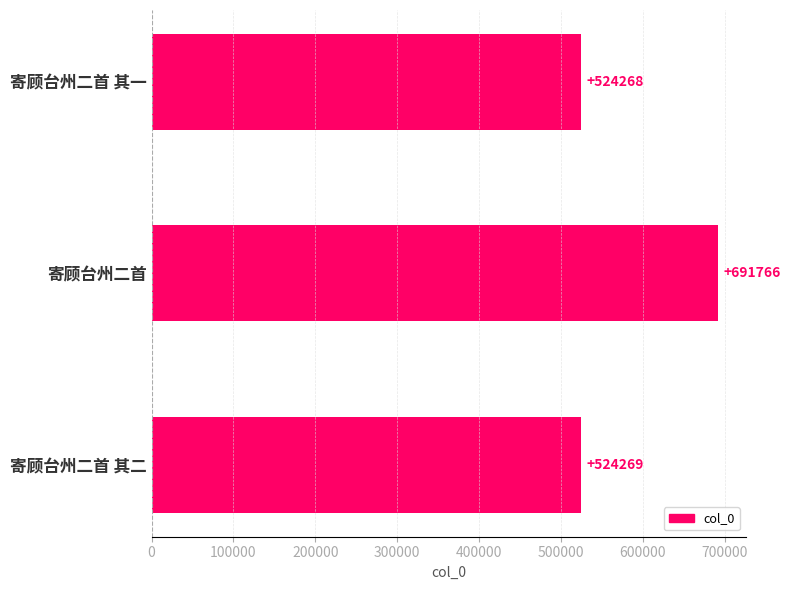

What is the difference between the maximum and second lowest values?

167497